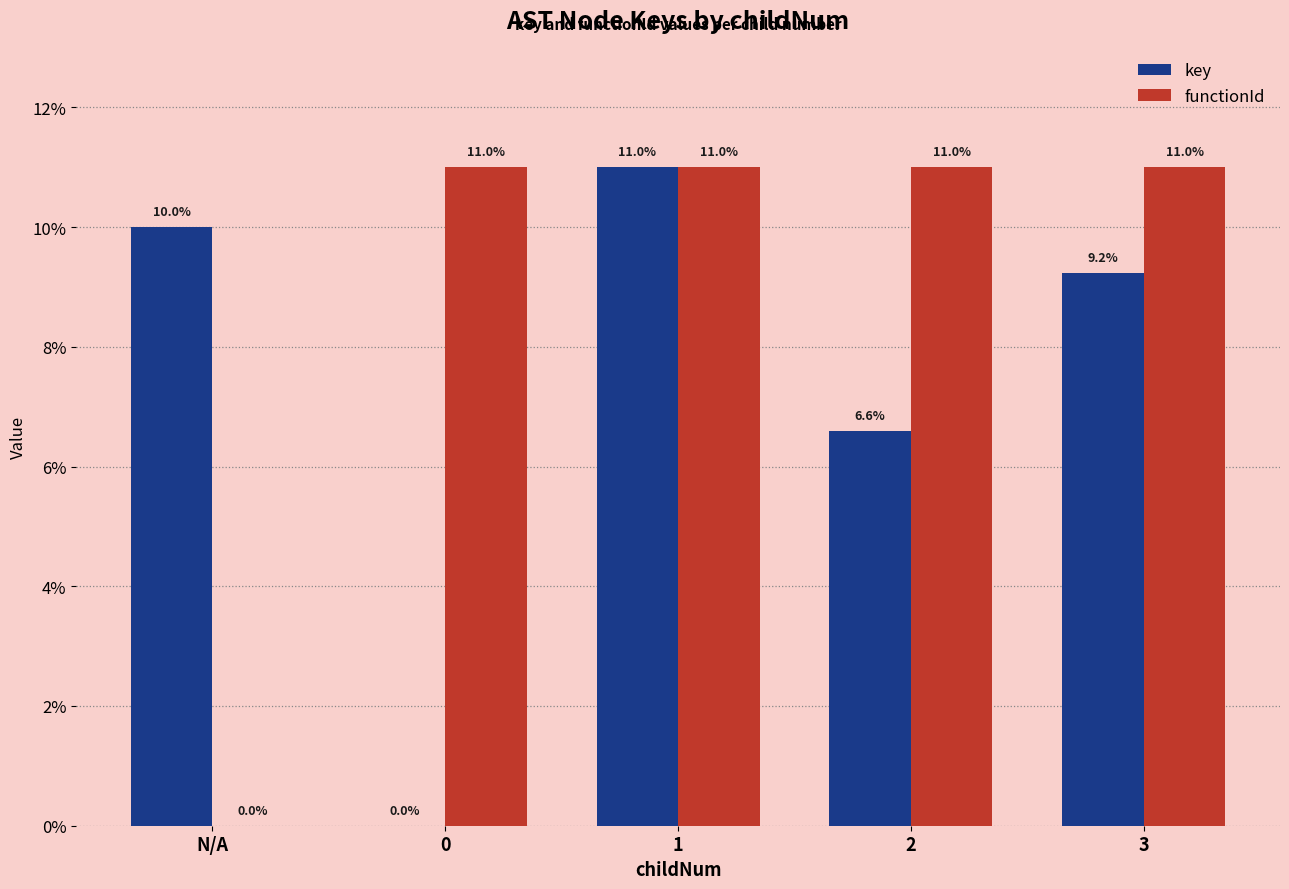

Read the key value at N/A.

10.0